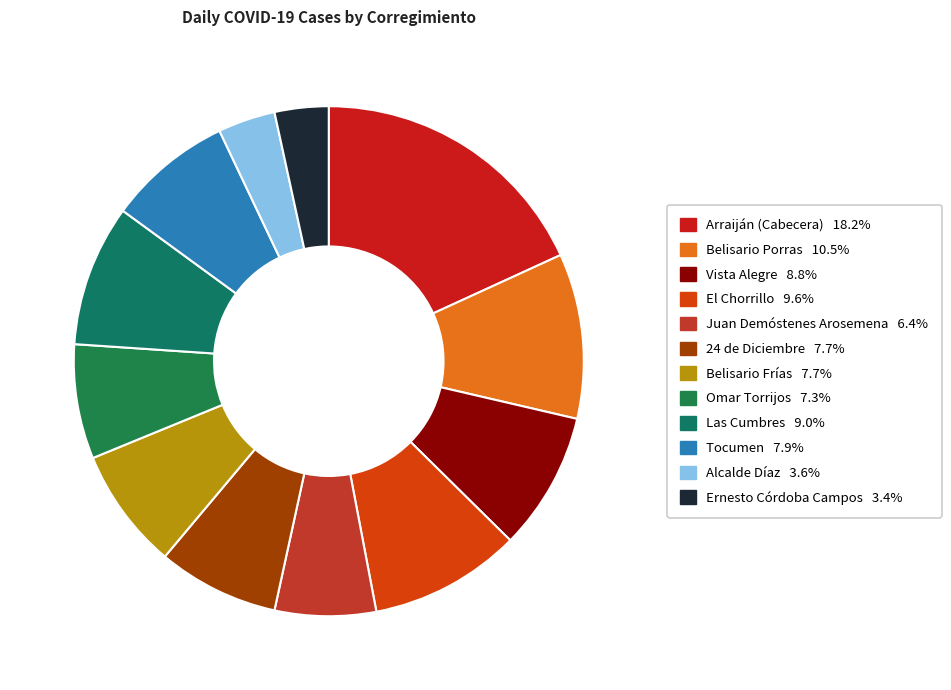

Count the number of slices in the pie.

12